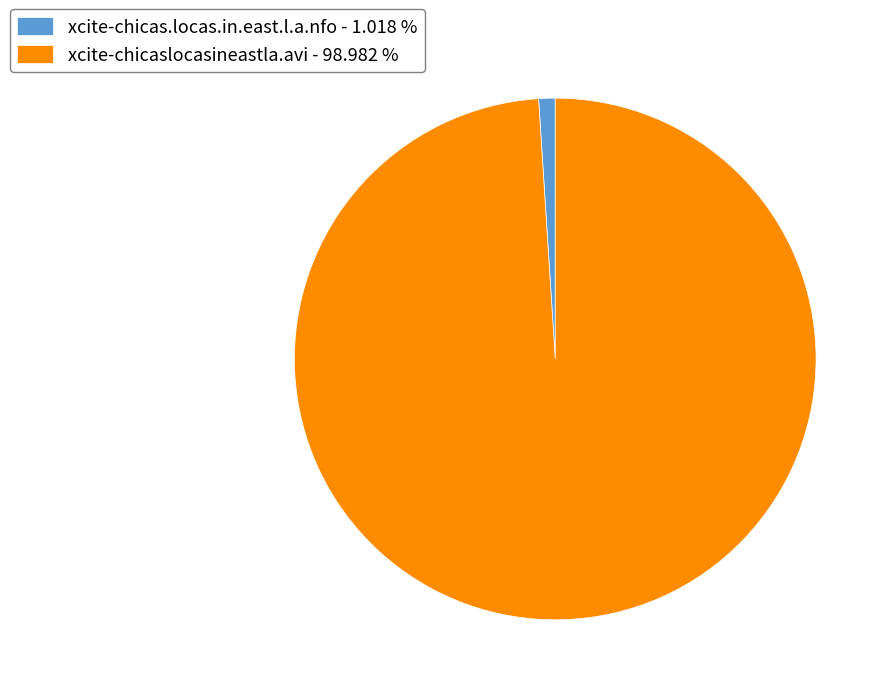

Which slice represents more than half of the pie?

xcite-chicaslocasineastla.avi